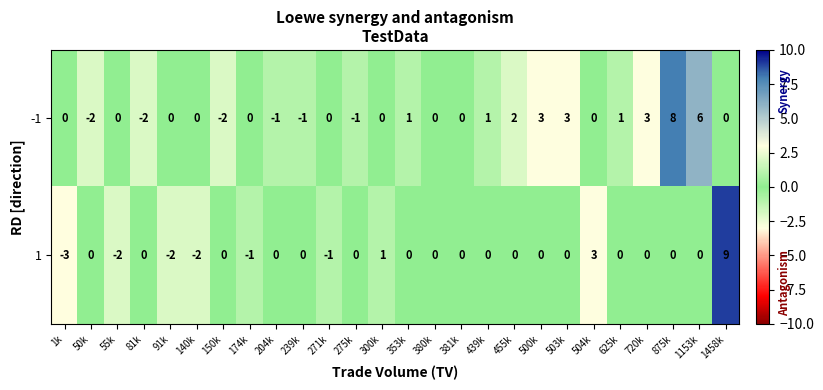

Count the number of categories in the chart.

26